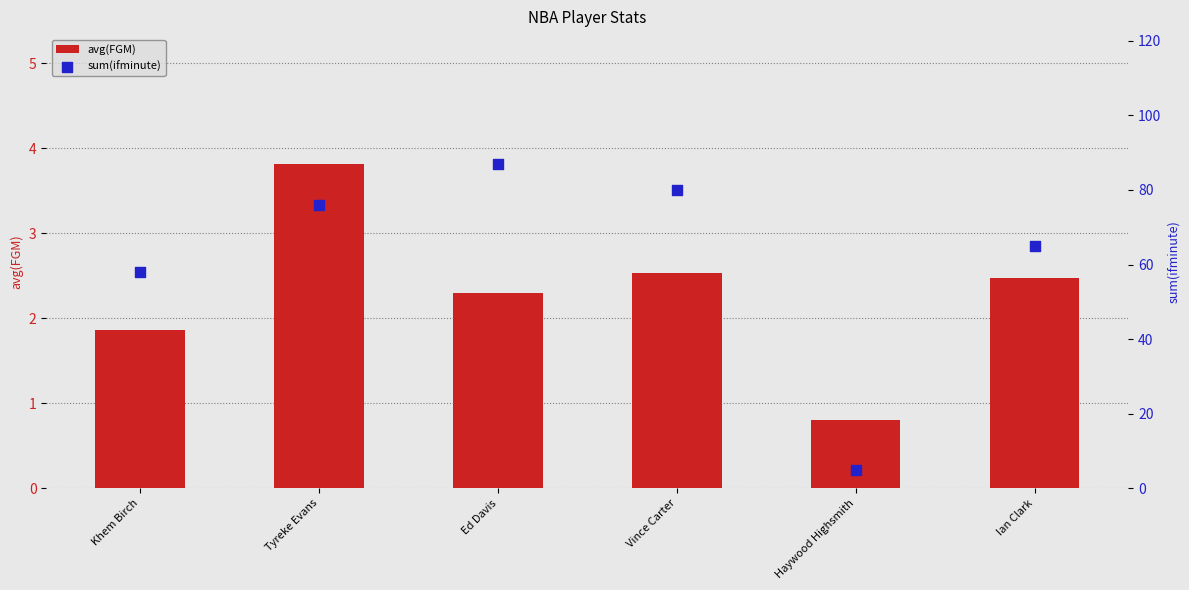

Which series reaches the minimum Y coordinate?

avg(FGM)